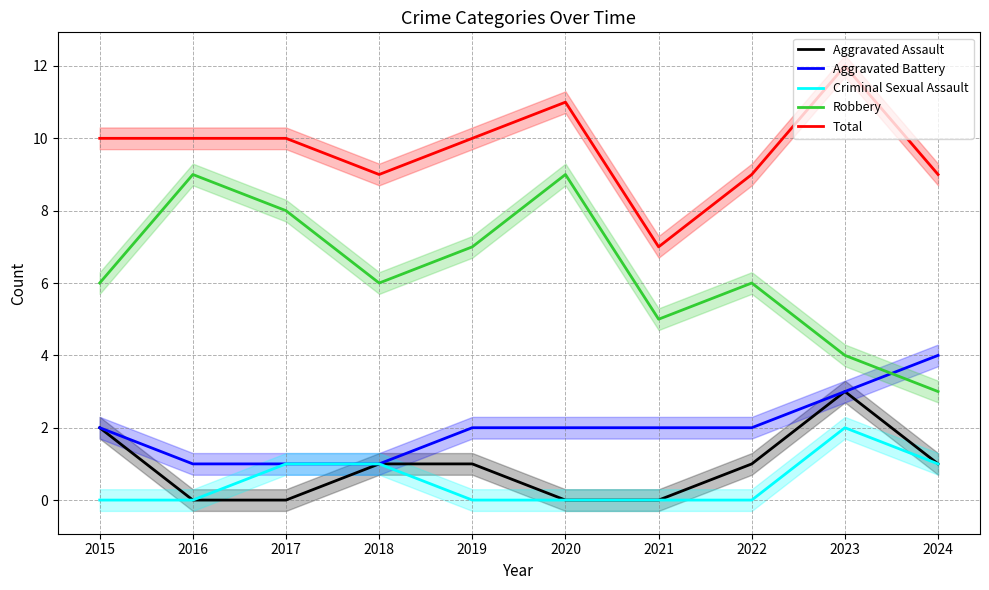

Which label corresponds to the largest value in the chart?

2023